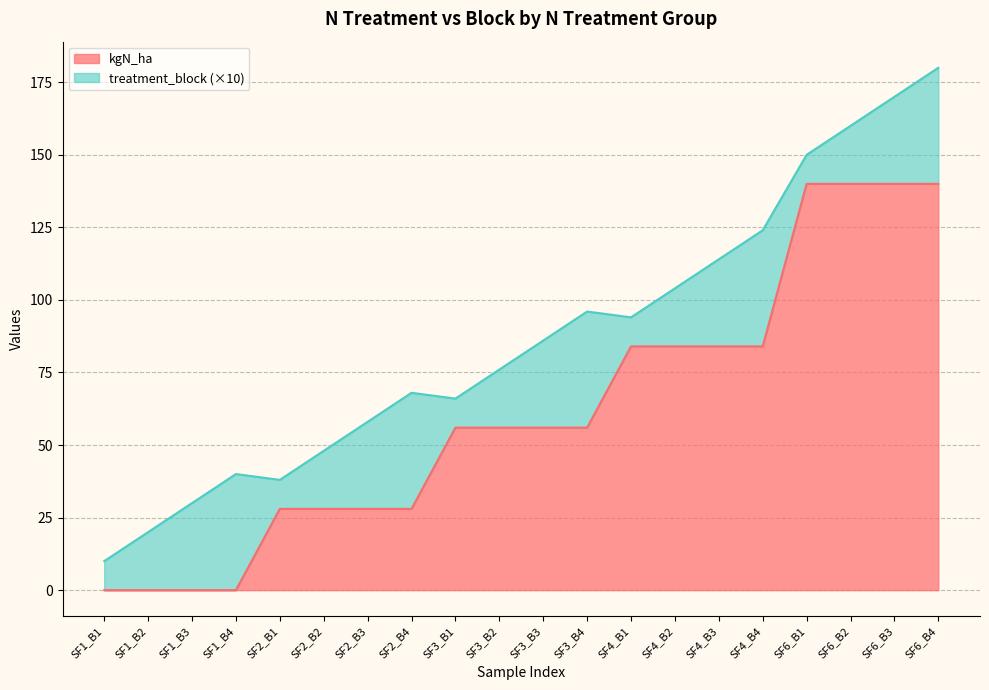

At which category does the chart reach its peak across all series?

SF6_B1